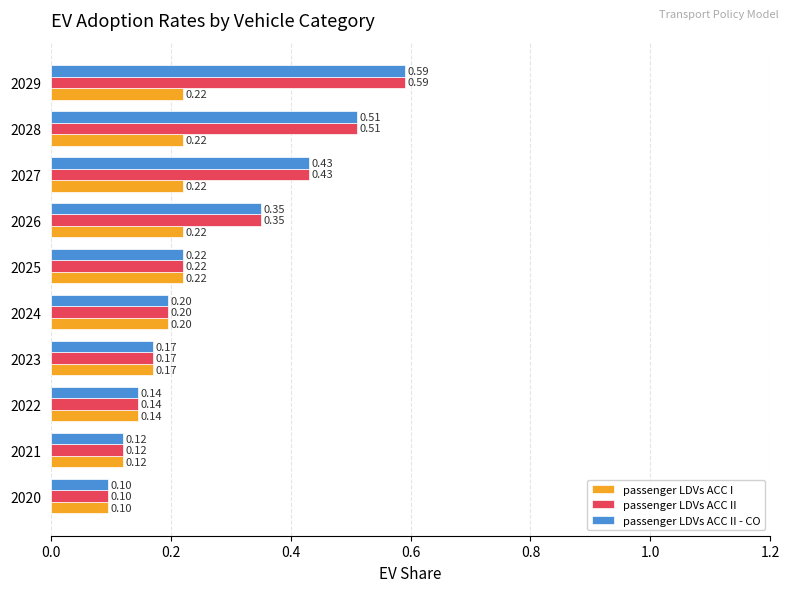

What is the sum of all passenger LDVs ACC II values?

2.8